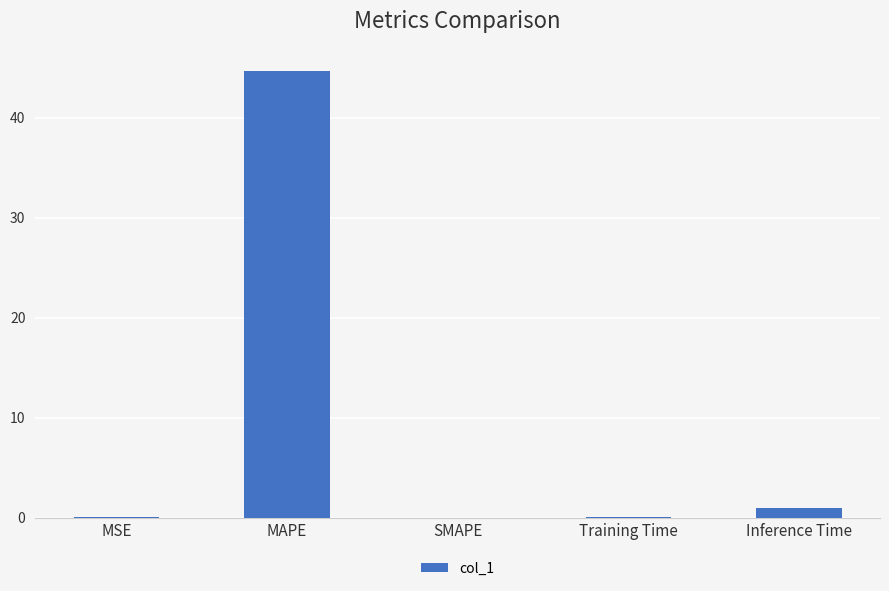

What is the sum of all values?

45.7